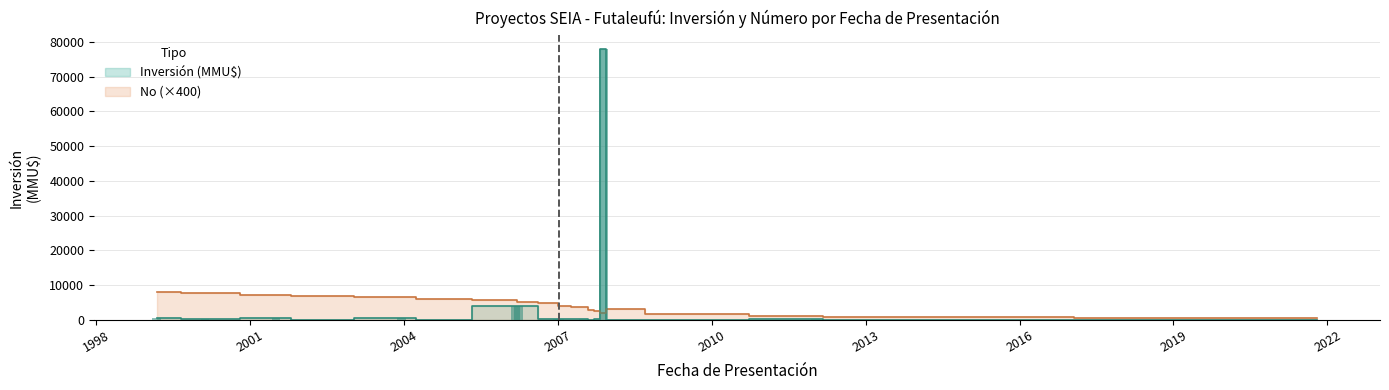

What is the total value across all series at 2009-06-02?

1622